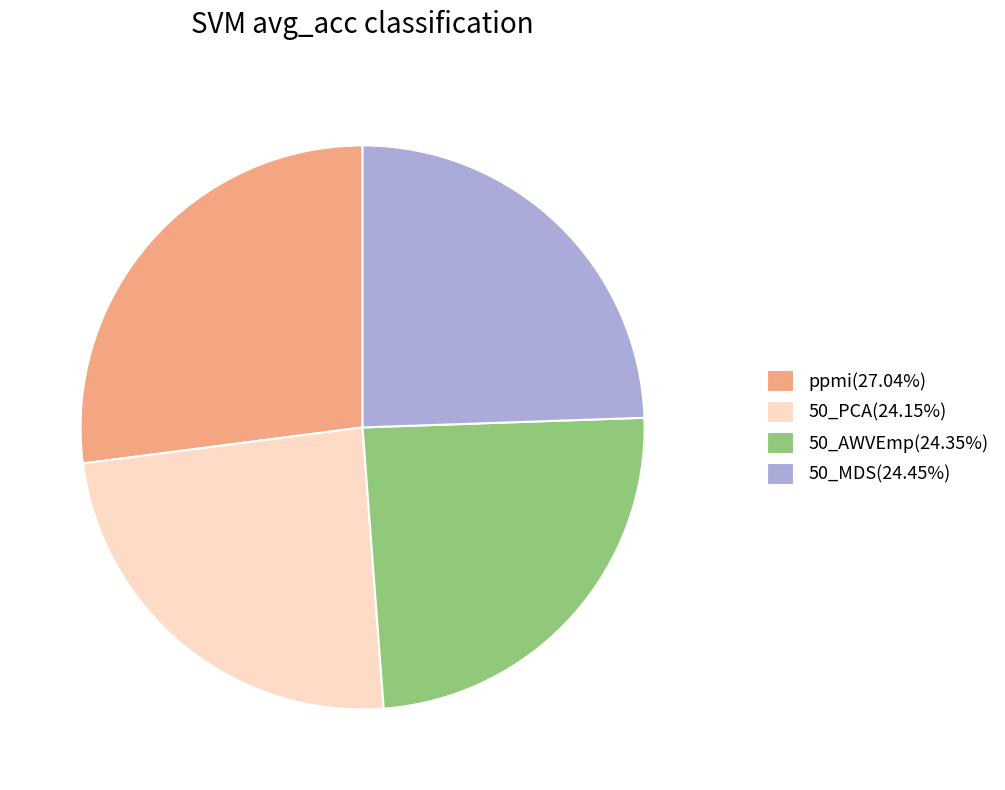

Does any single category account for the majority?

No